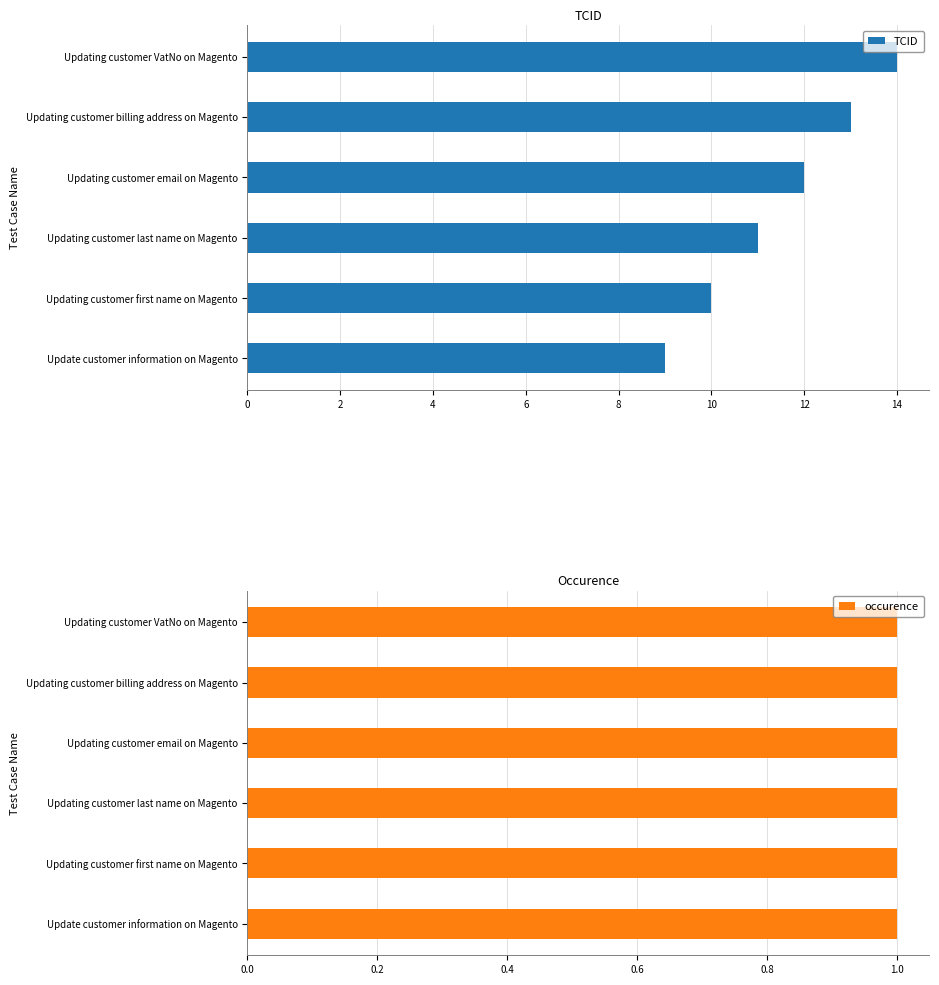

At which label does TCID reach its peak?

Updating customer VatNo on Magento